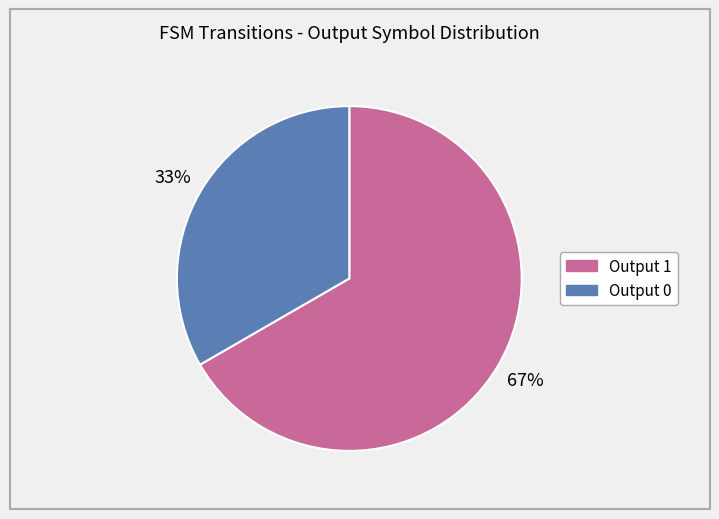

How many segments does this pie chart have?

2